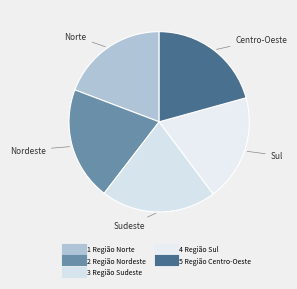

How many segments does this pie chart have?

5